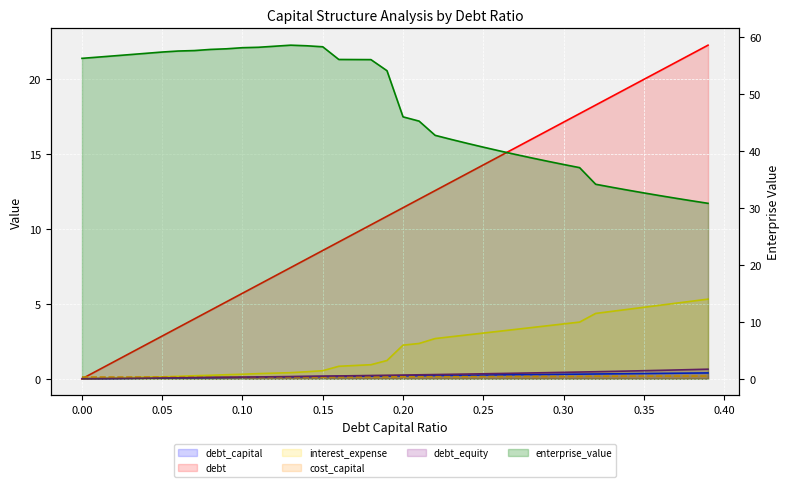

True or false: enterprise_value and interest_expense intersect in this chart.

False